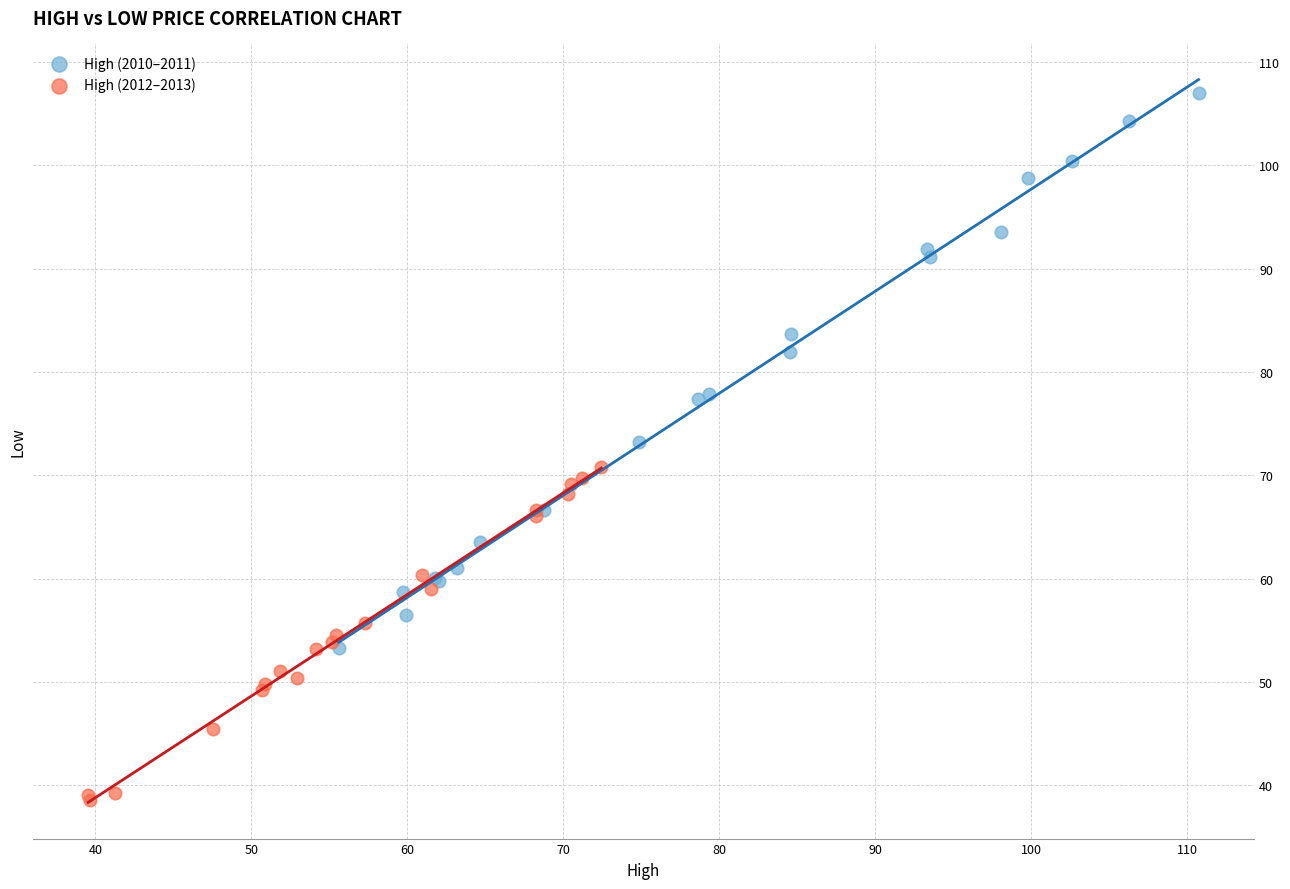

What are all the series names shown in the legend?

High (2010–2011), High (2012–2013)